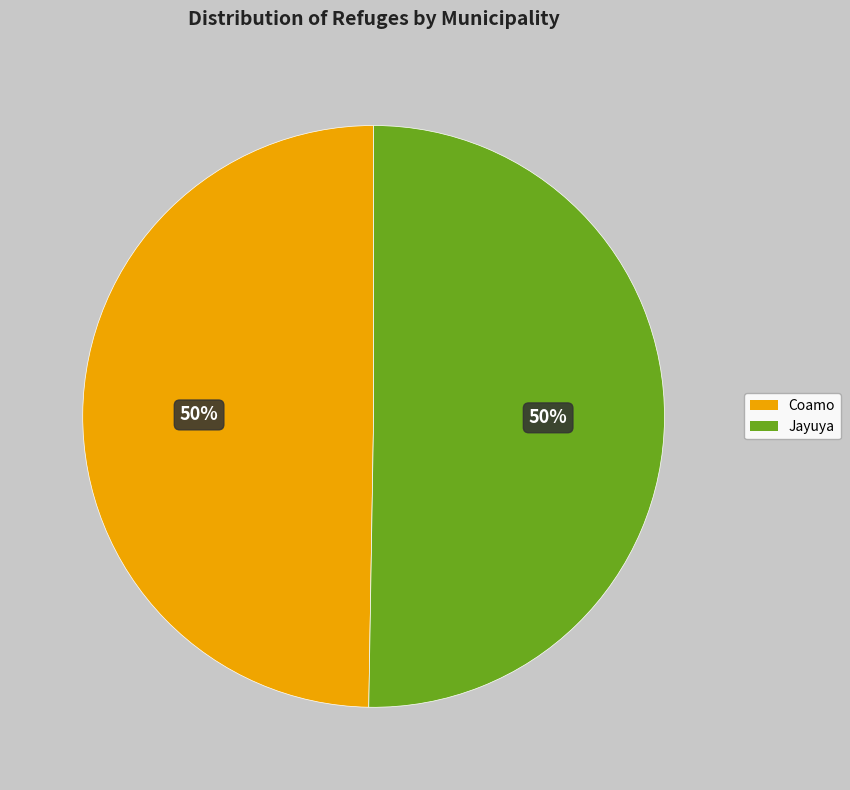

Combined, do Jayuya and Coamo account for over 50%?

Yes